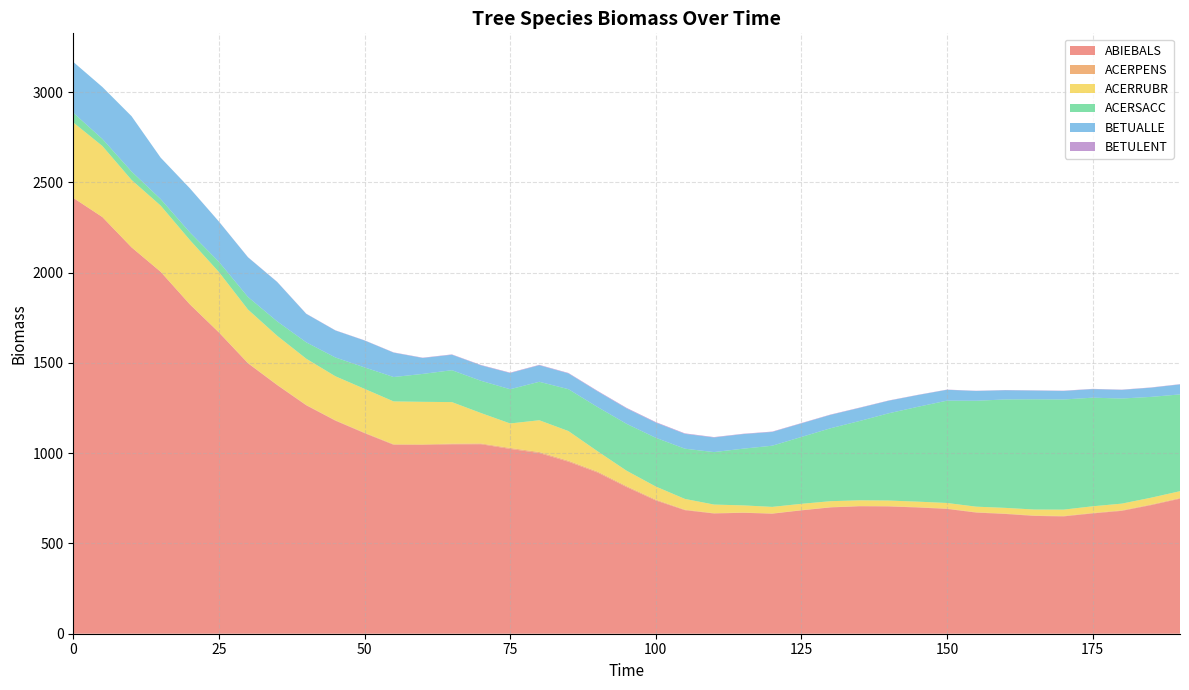

Reading right to left, transcribe all the data shown in this chart.

ABIEBALS: 190=747.9	185=712.1	180=680.5	175=666.2	170=649.8	165=652.4	160=663.4	155=670.9	150=691.3	145=699.1	140=705.0	135=705.9	130=699.5	125=683.2	120=664.8	115=669.9	110=665.9	105=684.2	100=738.1	95=812.1	90=892.9	85=952.8	80=1000.7	75=1023.5	70=1049.5	65=1049.1	60=1045.0	55=1046.3	50=1110.8	45=1179.9	40=1264.8	35=1377.0	30=1497.5	25=1668.5	20=1824.4	15=2004.4	10=2139.9	5=2307.5	0=2413.8
ACERPENS: 190=3.5	185=3.2	180=2.8	175=2.7	170=2.6	165=2.2	160=2.0	155=2.1	150=2.0	145=1.9	140=1.7	135=1.5	130=1.5	125=1.5	120=1.4	115=1.4	110=1.9	105=2.9	100=4.6	95=5.2	90=5.2	85=5.5	80=5.7	75=5.5	70=4.3	65=3.6	60=3.7	55=3.1	50=2.6	45=2.4	40=2.2	35=1.9	30=1.5	25=1.0	20=0.7	15=0.4	10=0.2	5=0.1	0=0.0
ACERRUBR: 190=38.0	185=37.8	180=37.2	175=36.9	170=34.9	165=33.1	160=31.6	155=30.7	150=30.8	145=30.4	140=30.8	135=31.4	130=33.0	125=34.7	120=36.2	115=39.6	110=47.4	105=59.5	100=72.6	95=85.4	90=112.5	85=164.2	80=175.9	75=135.5	70=168.4	65=230.1	60=235.6	55=237.2	50=242.7	45=243.6	40=256.0	35=271.3	30=296.2	25=333.5	20=355.9	15=366.3	10=373.2	5=393.4	0=417.7
ACERSACC: 190=536.0	185=558.6	180=582.2	175=601.5	170=610.0	165=610.6	160=600.5	155=586.5	150=566.8	145=525.3	140=483.3	135=439.4	130=403.9	125=370.3	120=338.8	115=314.1	110=290.7	105=278.2	100=269.9	95=259.7	90=245.0	85=231.9	80=213.1	75=189.6	70=178.6	65=176.7	60=154.6	55=135.1	50=118.9	45=104.1	40=90.7	35=79.8	30=69.7	25=56.8	20=42.3	15=36.0	10=47.0	5=39.3	0=53.7
BETUALLE: 190=55.3	185=50.8	180=47.8	175=47.4	170=47.3	165=48.3	160=50.9	155=54.2	150=60.0	145=65.1	140=69.6	135=72.5	130=74.2	125=75.1	120=76.2	115=80.6	110=80.8	105=82.1	100=84.1	95=85.4	90=86.7	85=87.4	80=91.4	75=89.6	70=85.4	65=85.5	60=88.1	55=135.0	50=148.8	45=149.3	40=157.5	35=217.9	30=219.4	25=222.6	20=243.8	15=229.4	10=305.9	5=287.4	0=281.6
BETULENT: 190=1.5	185=1.4	180=1.4	175=1.4	170=1.4	165=1.3	160=1.2	155=1.2	150=1.3	145=1.3	140=1.4	135=1.7	130=1.8	125=1.9	120=2.1	115=1.9	110=2.3	105=2.8	100=3.1	95=3.1	90=2.8	85=2.5	80=2.3	75=2.3	70=2.2	65=1.9	60=1.8	55=1.4	50=1.2	45=1.2	40=1.1	35=1.0	30=0.9	25=0.5	20=0.3	15=0.2	10=0.2	5=0.1	0=0.0